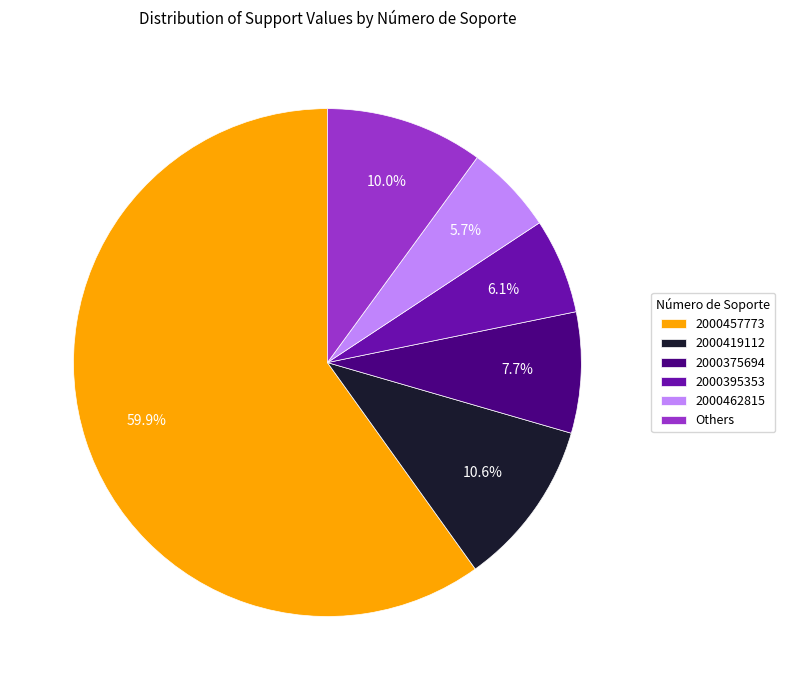

Which slice is the largest?

2000457773